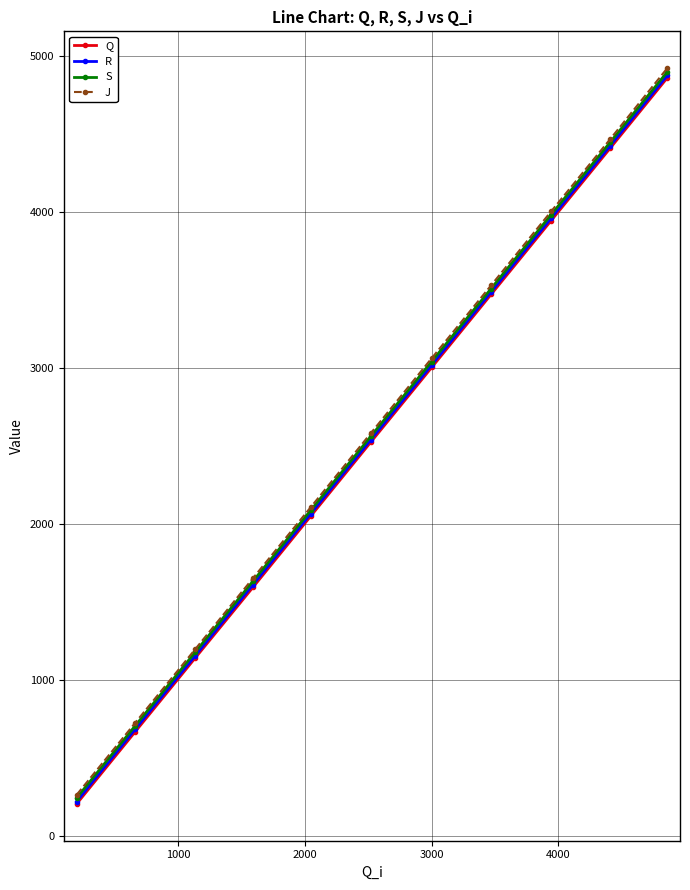

True or false: J and Q intersect in this chart.

False